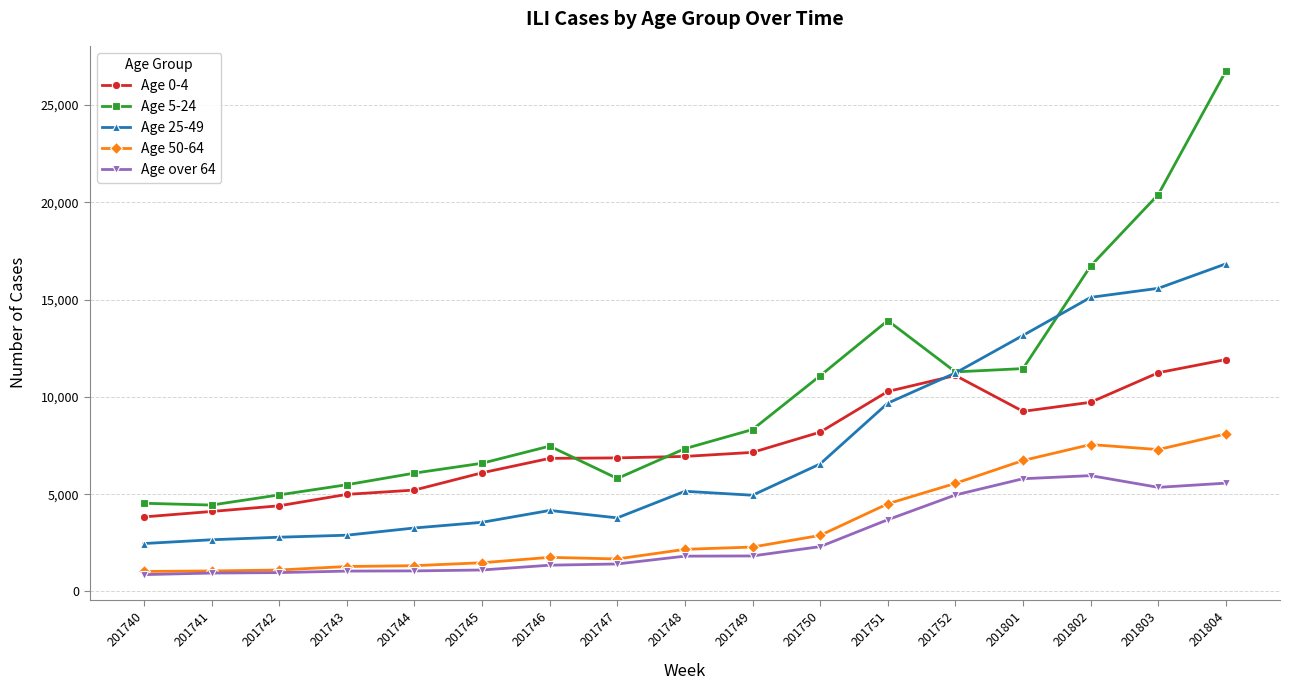

At which label does Age 25-49 reach its peak?

201804